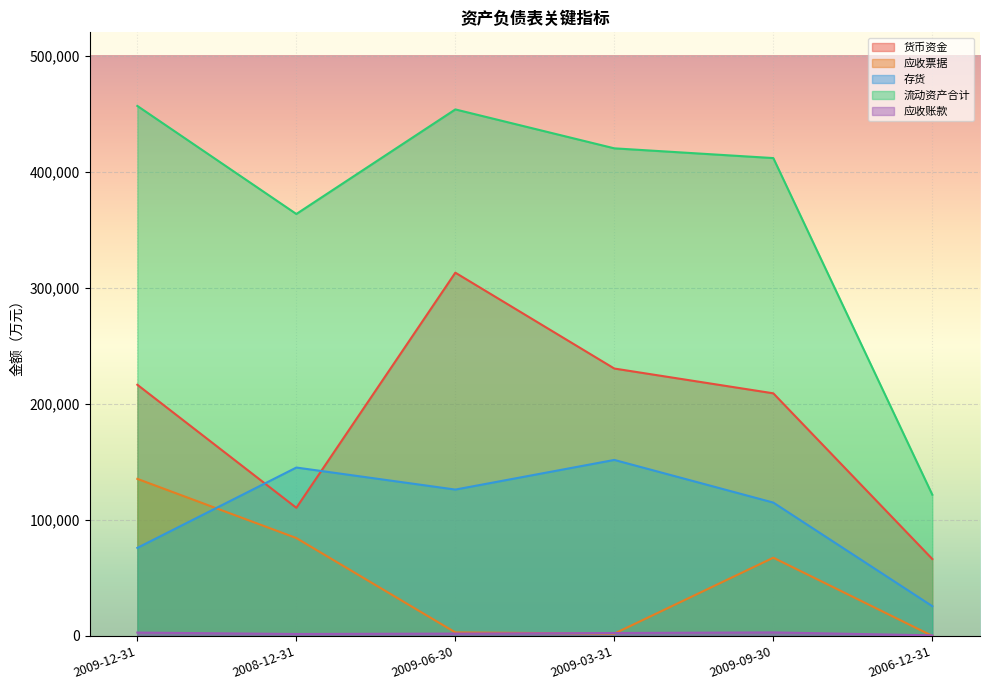

What is the highest value of the 应收票据 series?

135299